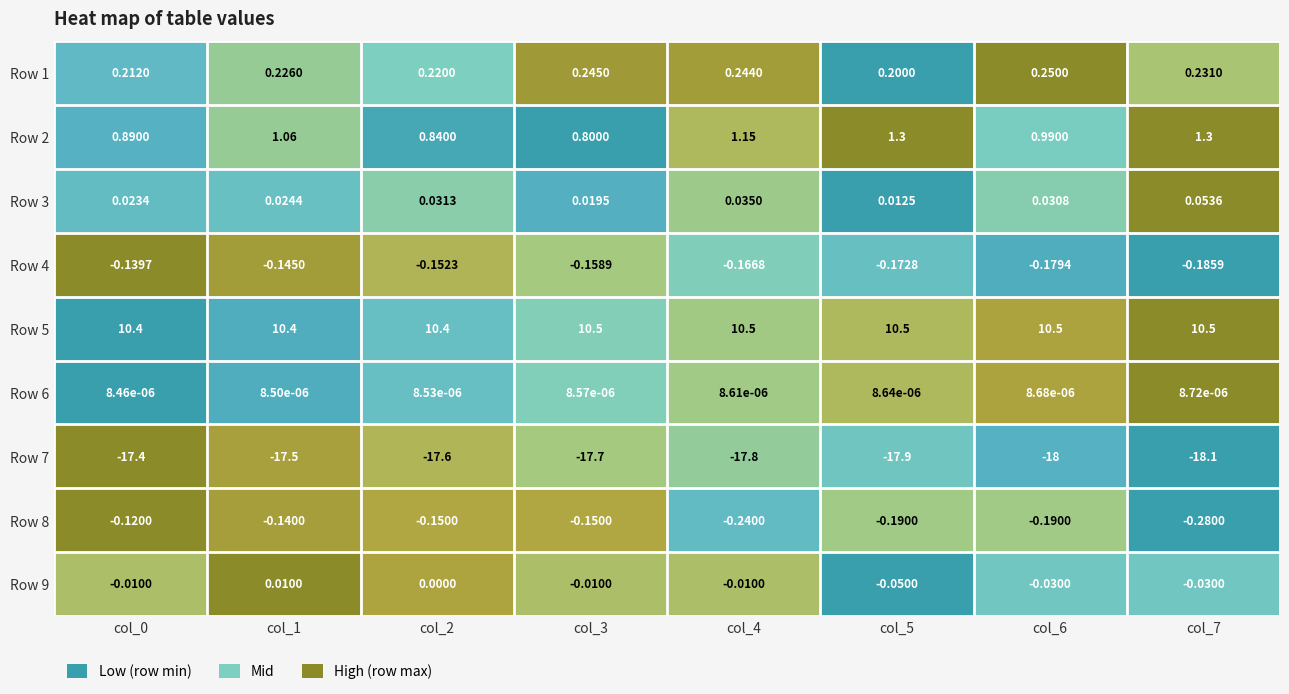

At which category is the sum across all series the highest?

col_1